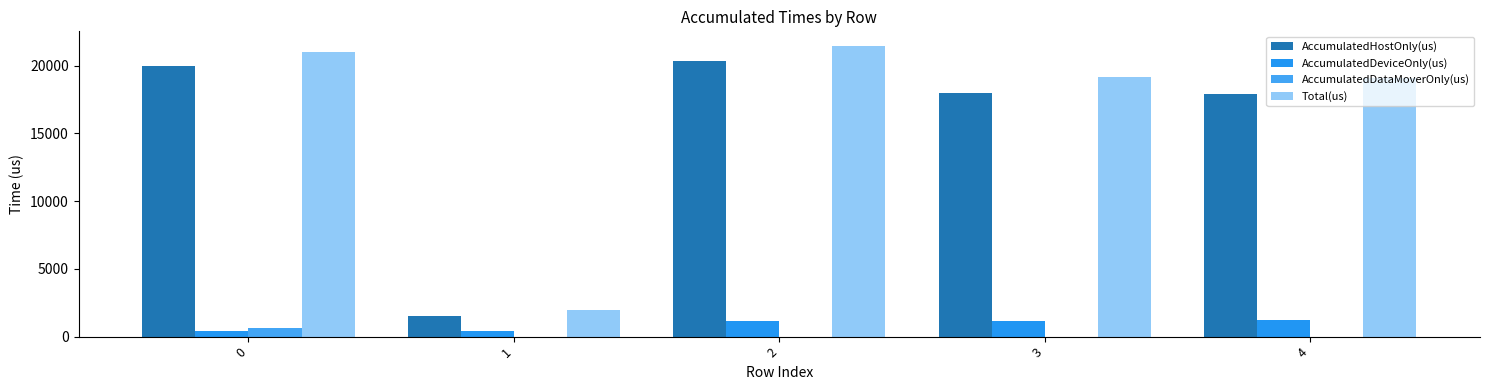

What is the approximate value of Total(us) at 2?

21472.0